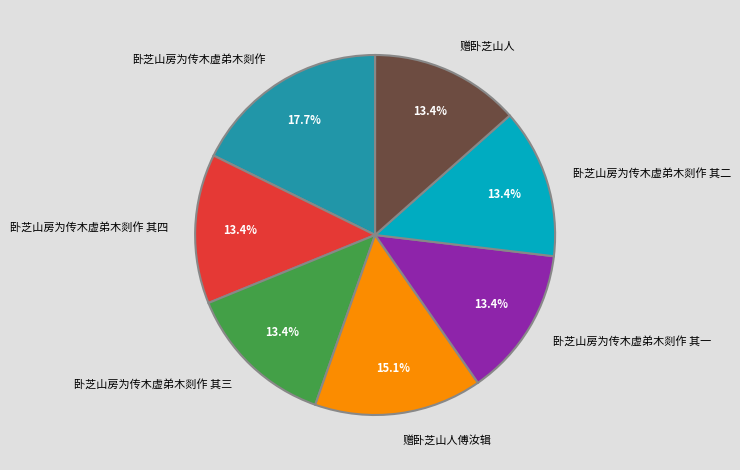

To the nearest percent, what percentage of the pie is 卧芝山房为传木虚弟木剡作 其二?

13%